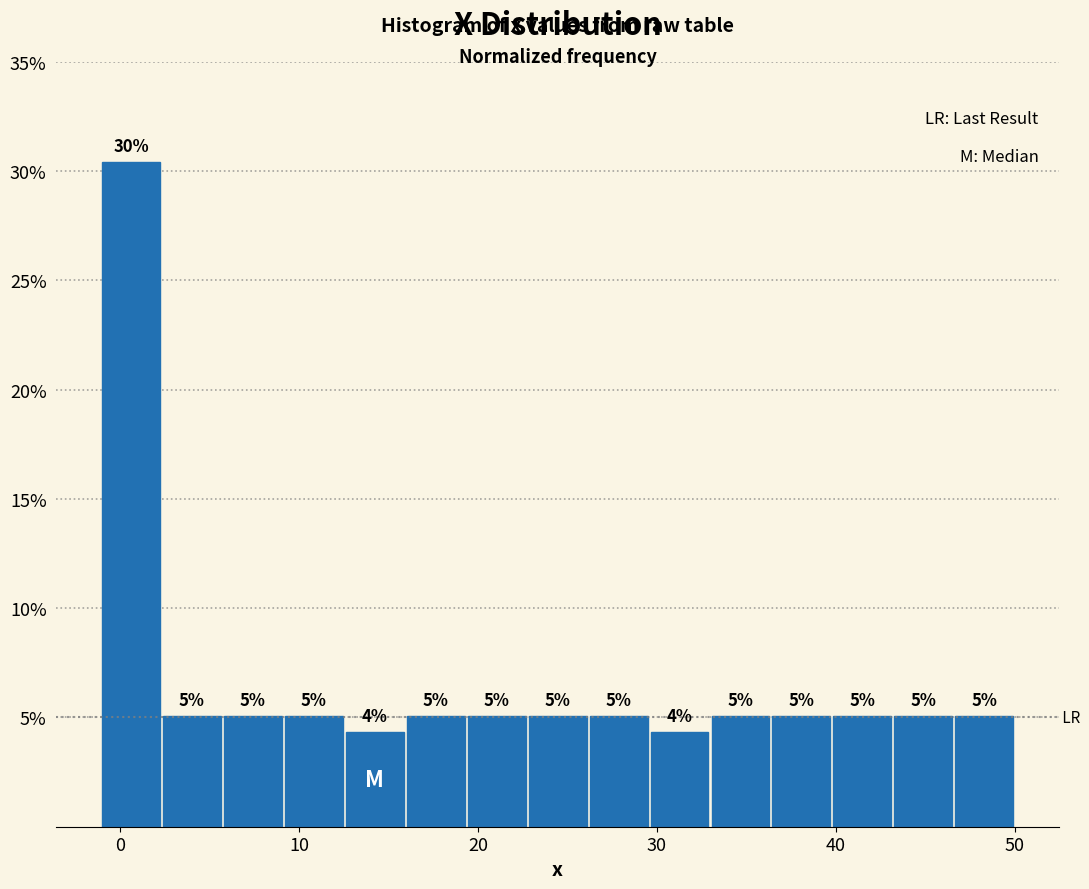

Read against the x-axis, roughly where is the centre of the tallest bar?

1